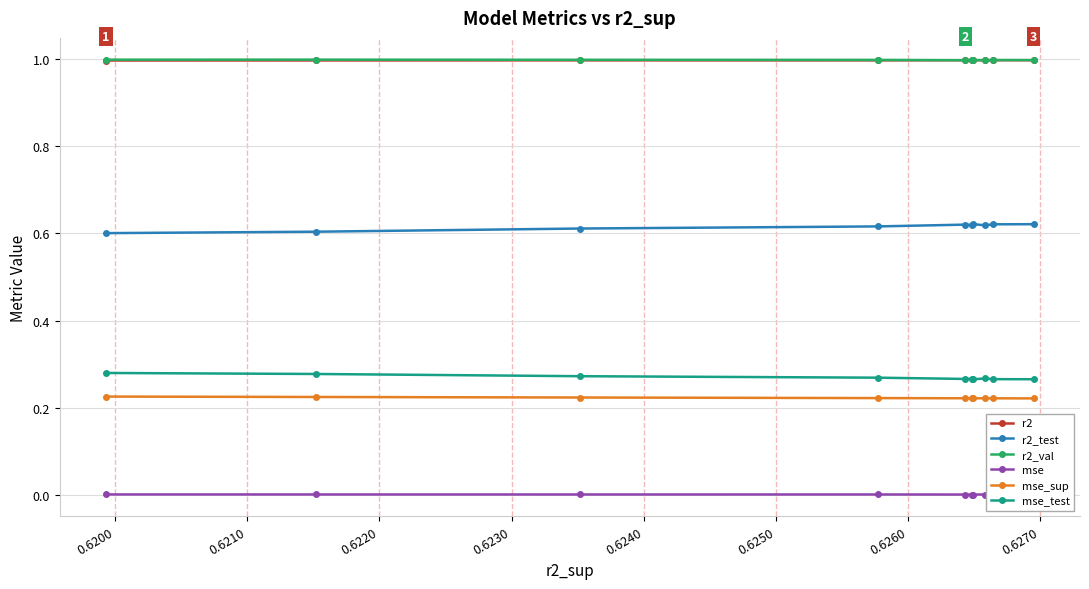

How many lines are shown in the chart?

6